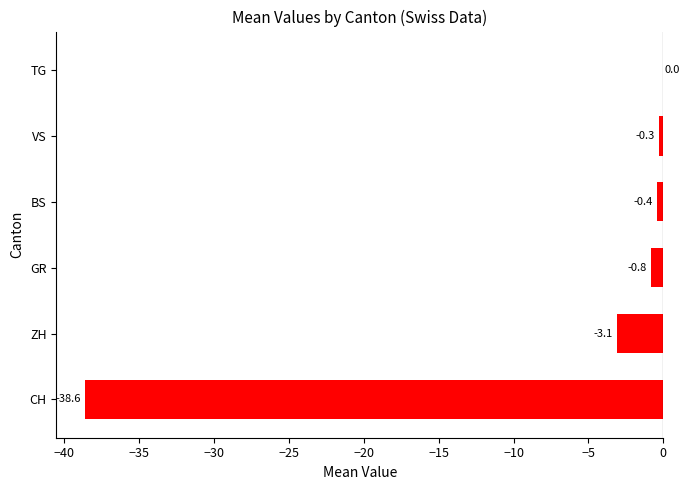

Reading bottom to top, list all the values displayed in this chart.

CH=-38.6	ZH=-3.1	GR=-0.8	BS=-0.4	VS=-0.3	TG=0.0